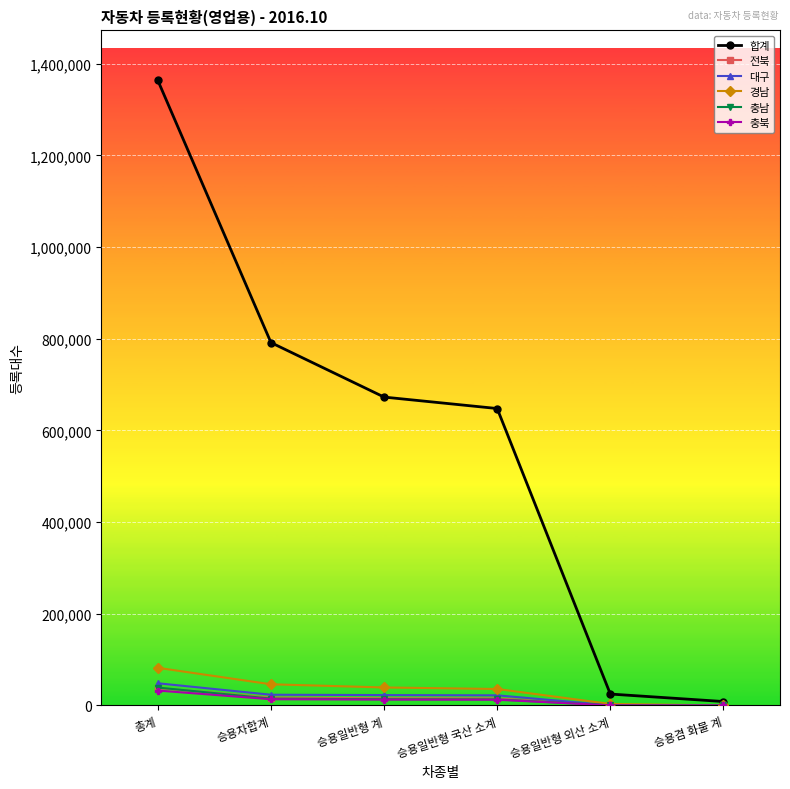

What is the label of the 5th point from the left?

승용일반형 외산 소계